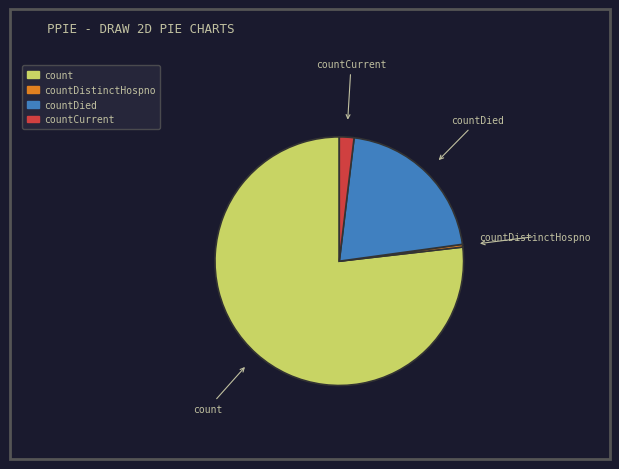

What is the largest slice in the pie chart?

count